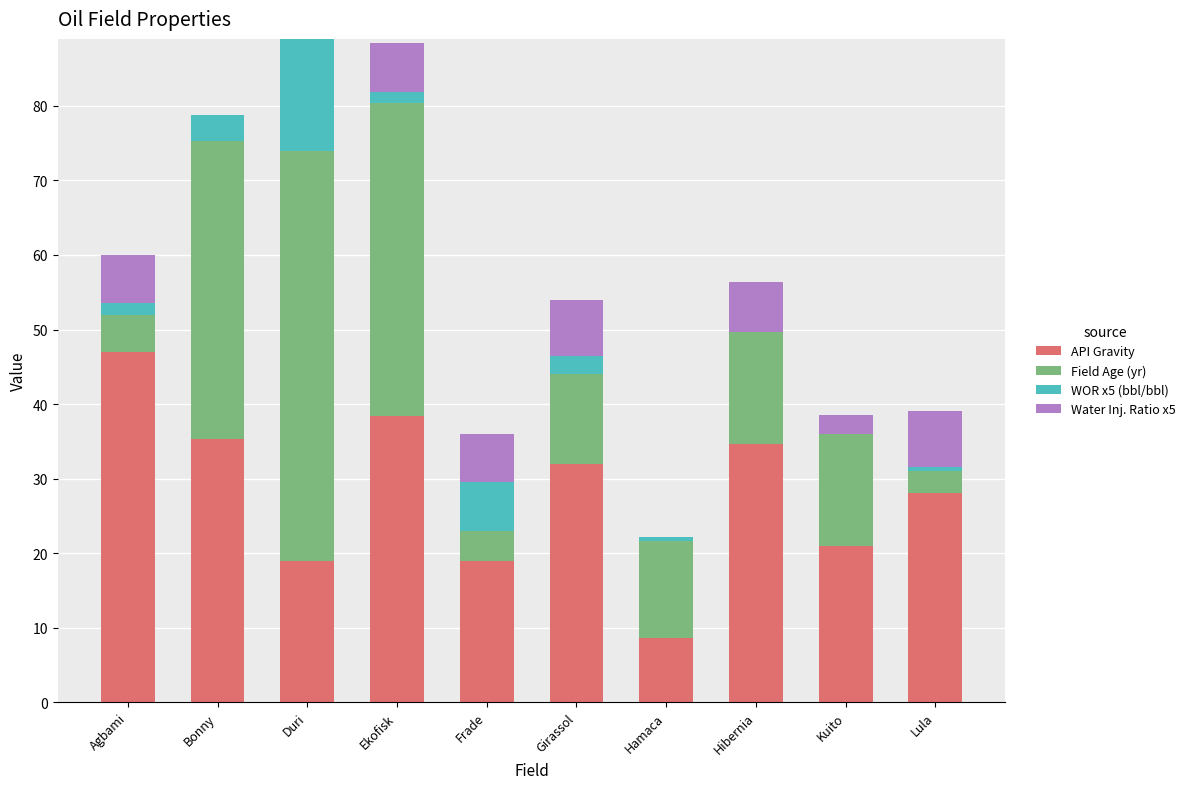

Is it true that API Gravity equals 61.6 at Bonny?

False